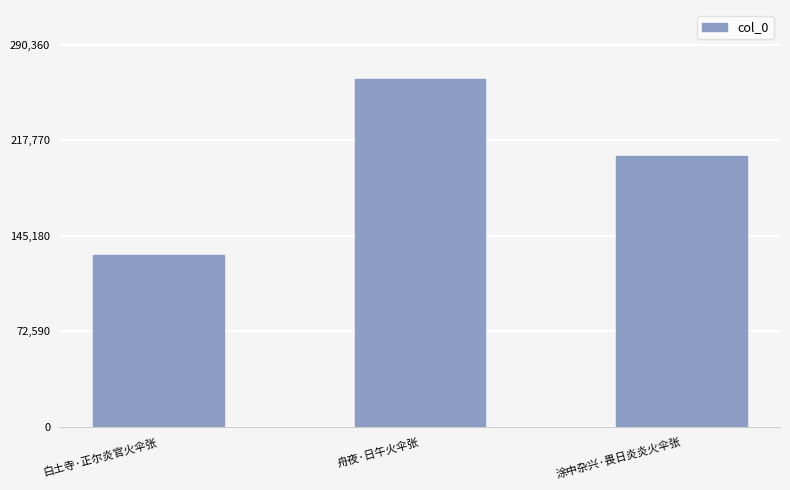

List the labels in order of value, smallest first.

白土寺·正尔炎官火伞张, 涂中杂兴·畏日炎炎火伞张, 舟夜·日午火伞张